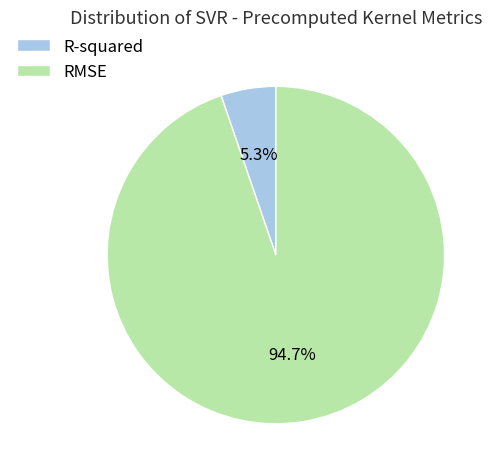

Which slice represents more than half of the pie?

RMSE